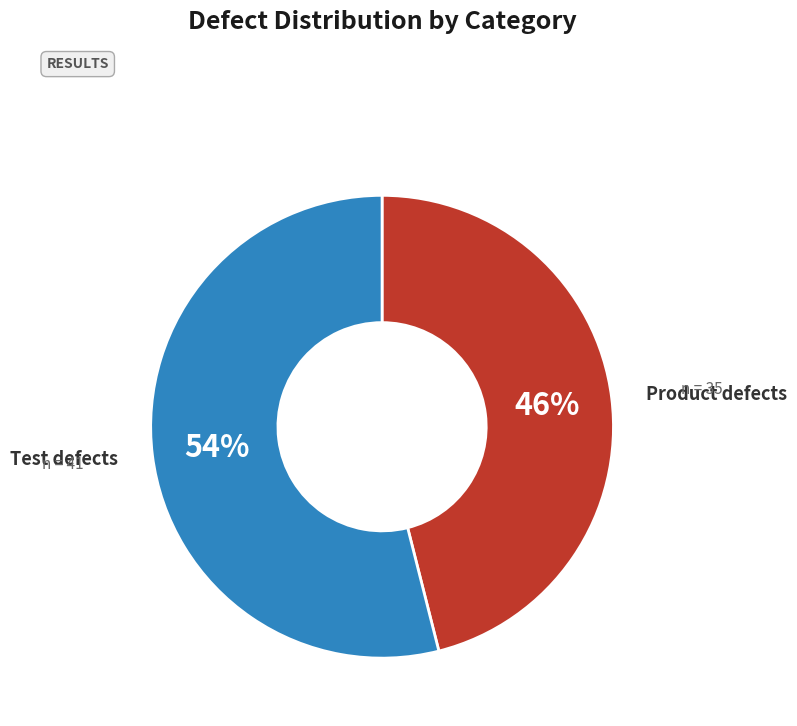

Does any single category account for the majority?

Yes